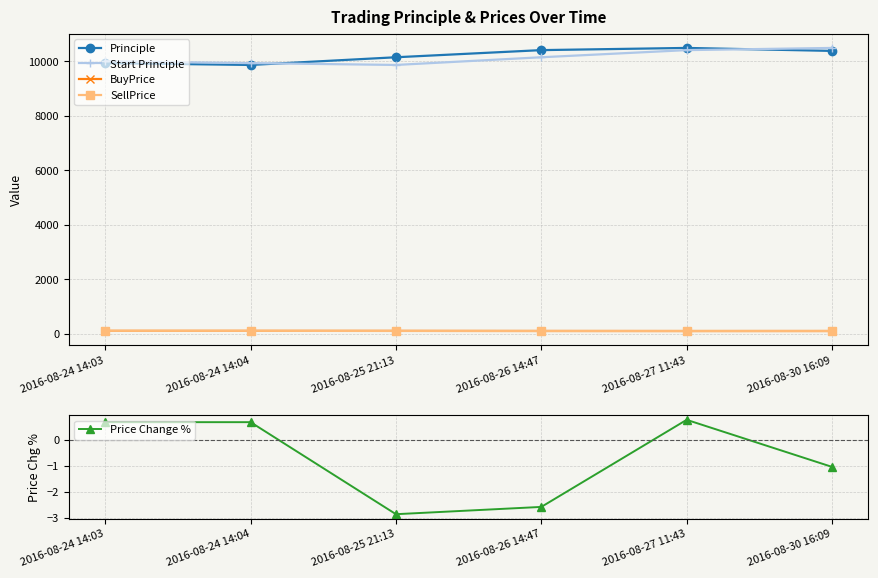

At which label does Principle reach its peak?

2016-08-27 11:43